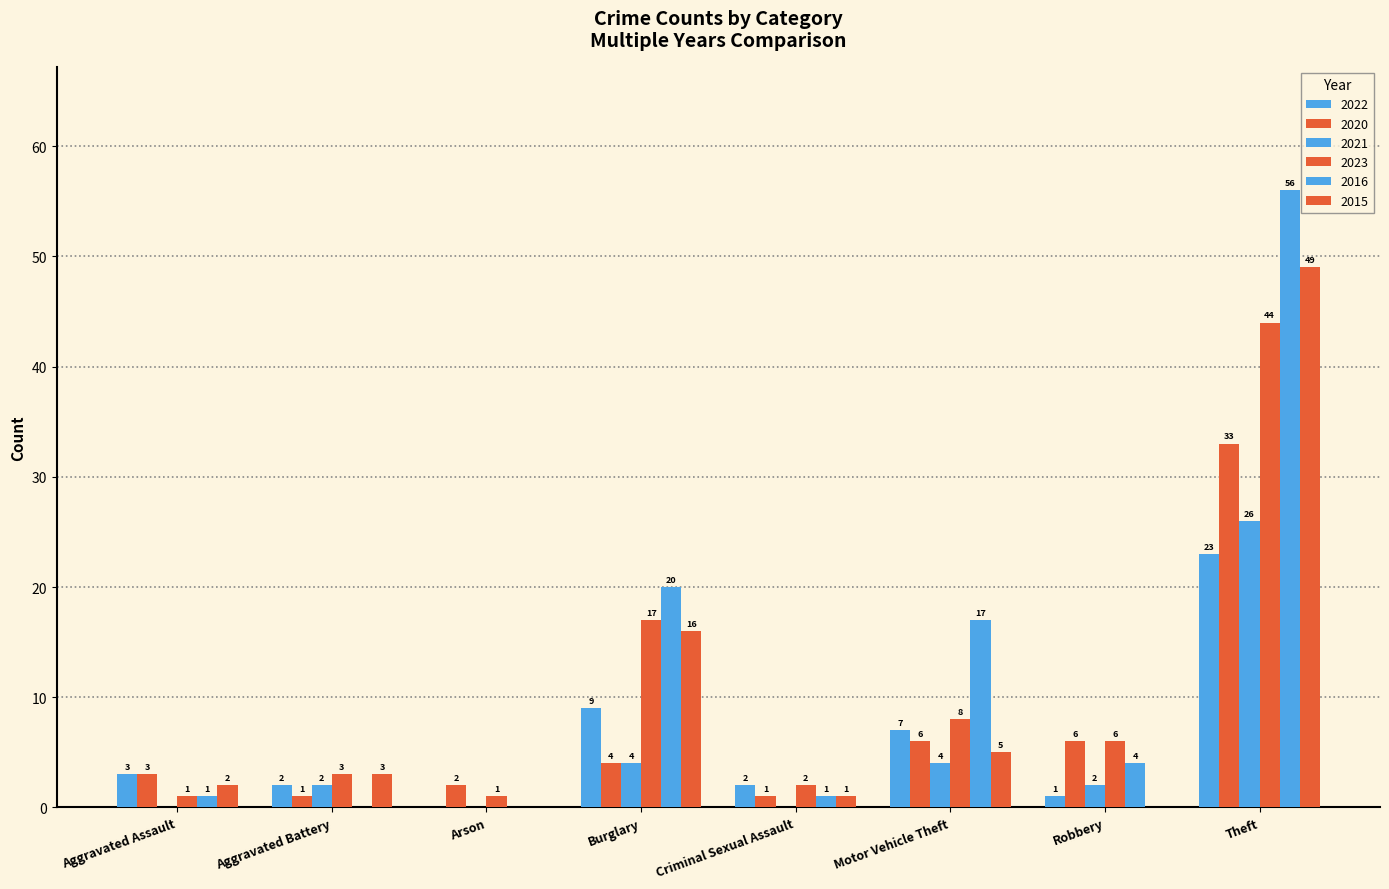

At which label does 2021 reach its peak?

Theft